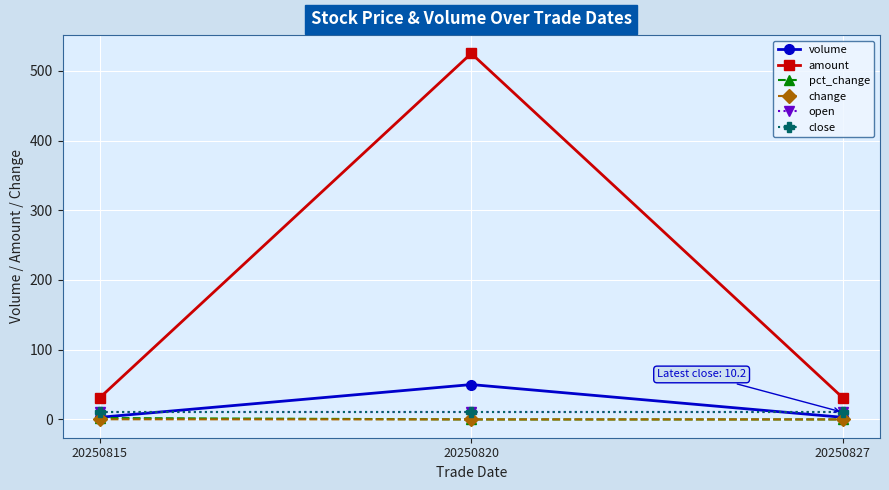

Does the chart have visible grid lines?

Yes